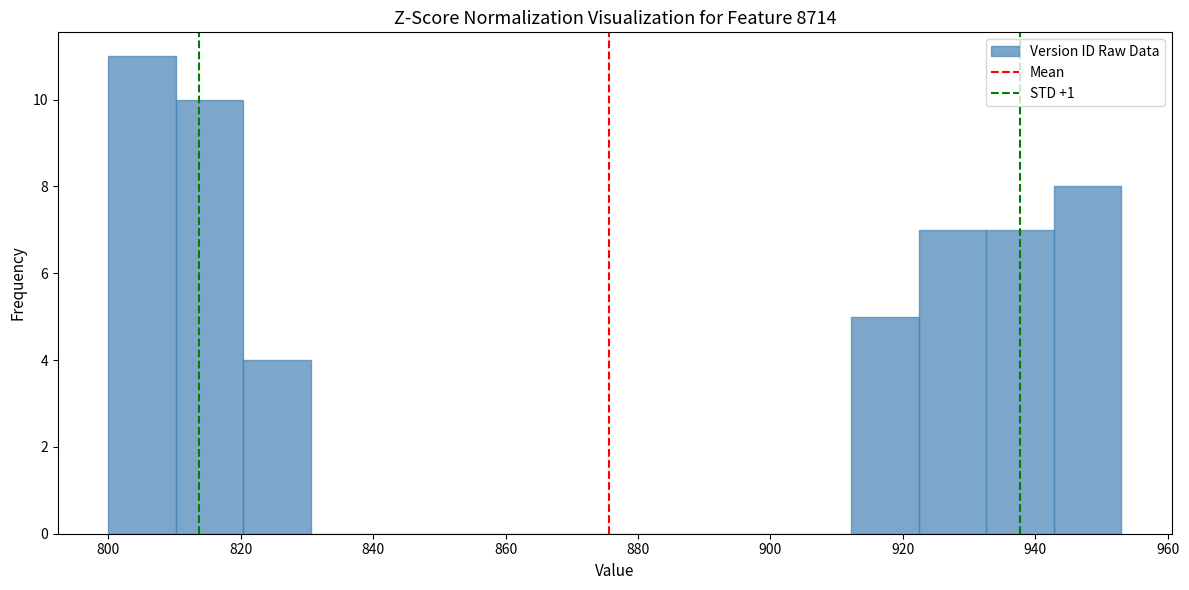

Reading left to right, list every bar in this chart as the range it spans on the x-axis followed by its height. Neither the bar edges nor the heights are printed on the chart, so give them approximately, as read against the axes.

800.0 to 810.2: 11
810.2 to 820.4: 10
820.4 to 830.6: 4
830.6 to 840.8: 0
840.8 to 851.0: 0
851.0 to 861.2: 0
861.2 to 871.4: 0
871.4 to 881.6: 0
881.6 to 891.8: 0
891.8 to 902.0: 0
902.0 to 912.2: 0
912.2 to 922.4: 5
922.4 to 932.6: 7
932.6 to 942.8: 7
942.8 to 953.0: 8